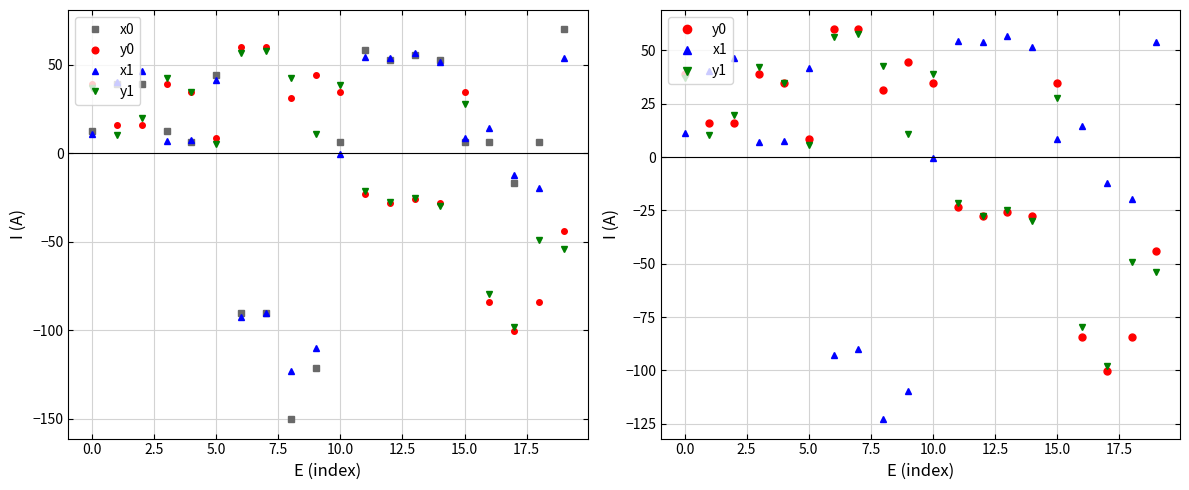

Reading left to right, transcribe all the data shown in this chart.

x0: 12.4	39.2	39.2	12.4	6.2	44.3	-90.2	-90.2	-150.1	-121.3	6.2	58.5	52.7	55.4	52.7	6.2	6.6	-16.7	6.6	69.9
y0: 39.0	15.8	15.8	39.0	34.5	8.7	59.8	59.8	31.3	44.5	34.5	-23.2	-27.8	-25.7	-27.8	34.5	-84.3	-100.4	-84.3	-44.0
x1: 11.1	40.1	46.5	7.1	7.5	41.7	-92.7	-90.1	-122.8	-109.7	-0.4	54.3	53.8	56.9	51.5	8.4	14.5	-12.2	-19.6	54.0
y1: 36.9	10.5	19.8	42.3	34.8	5.5	56.4	57.8	42.7	10.9	38.8	-21.4	-27.5	-25.0	-30.0	27.9	-79.5	-98.0	-49.0	-54.1